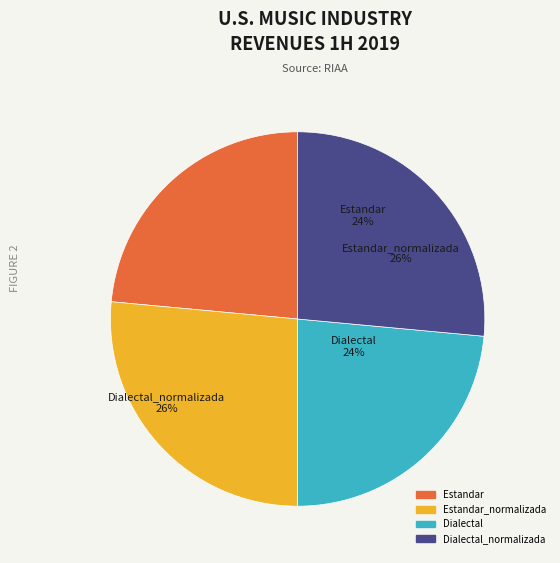

How much of the chart is everything except Estandar?

76.5%